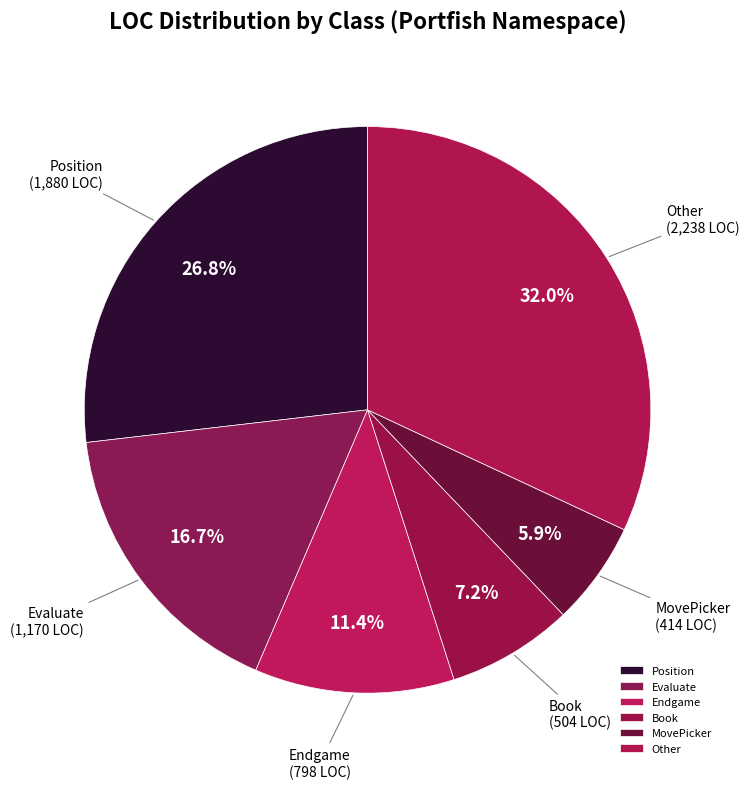

Rank the categories by value from lowest to highest.

MovePicker, Book, Endgame, Evaluate, Position, Other